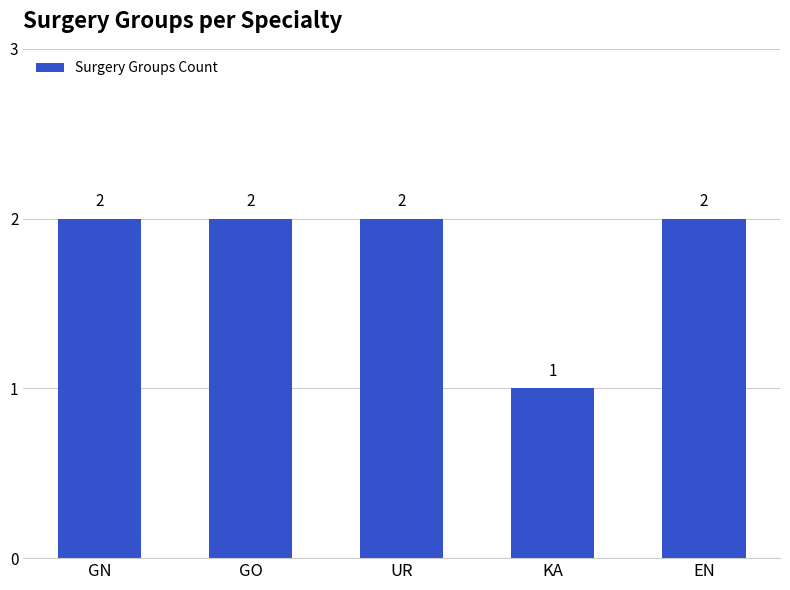

What is the ratio of the value at GO to the value at GN?

1.0